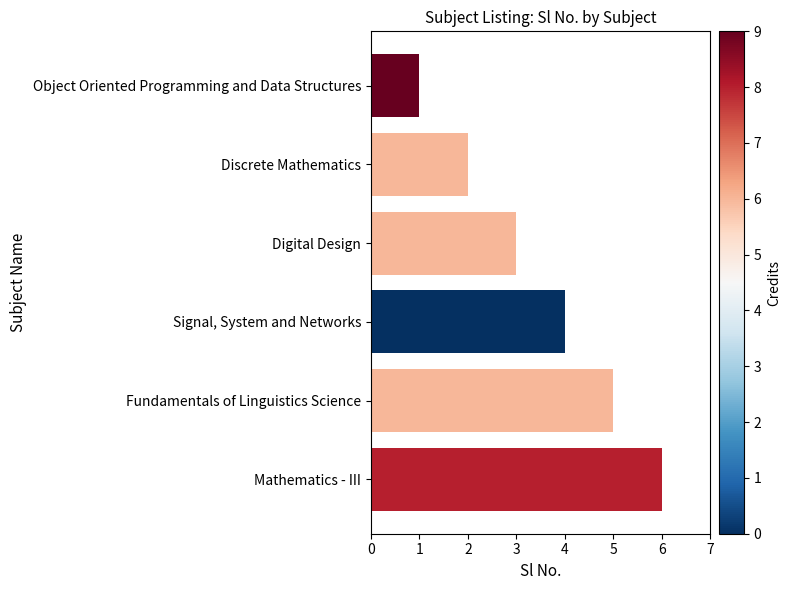

What is the change in value from Object Oriented Programming and Data Structures to Fundamentals of Linguistics Science?

+4